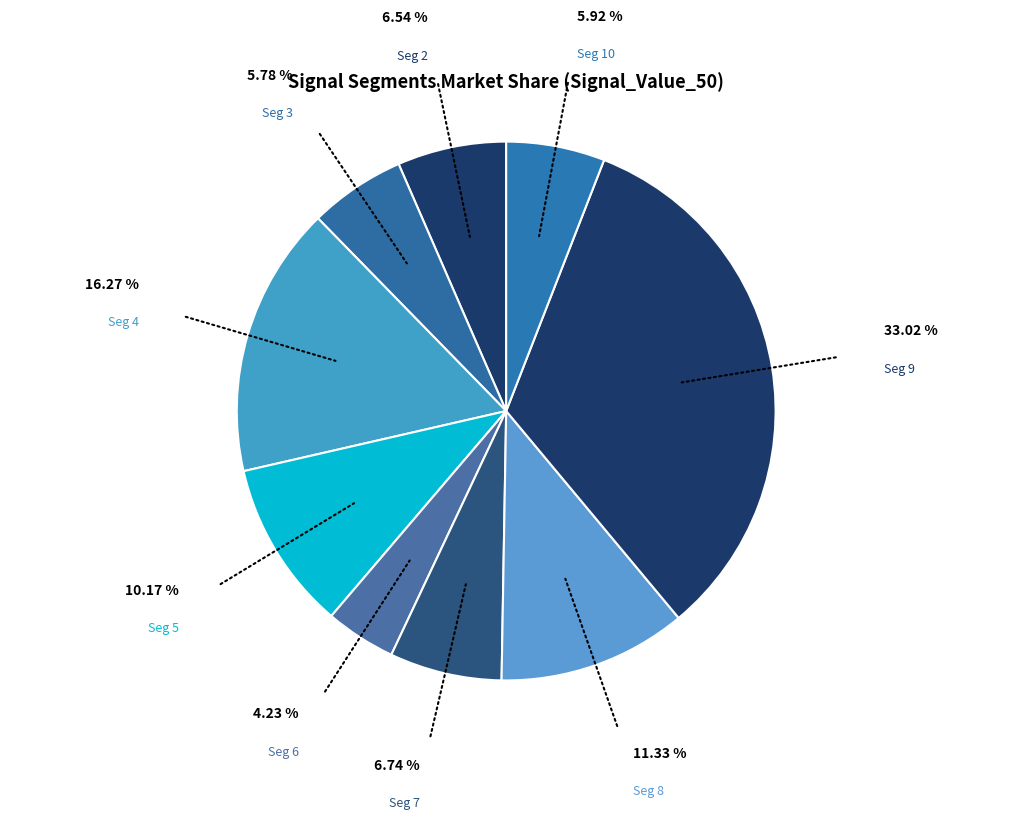

Does Seg 8 represent more than half of the total?

No